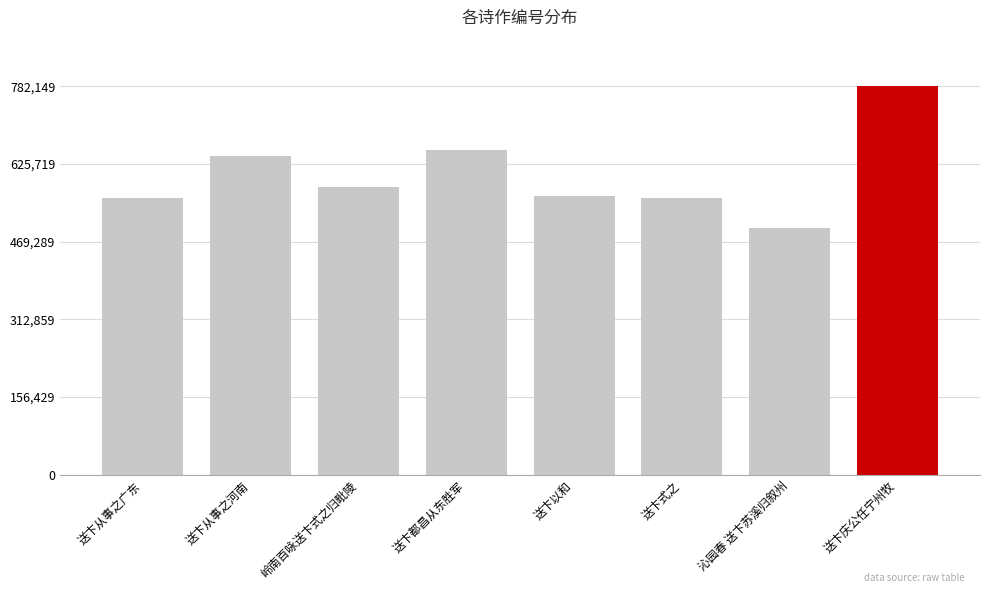

What is the change in value from 送卞从事之河南 to 送卞都昌从东胜军?

+11766